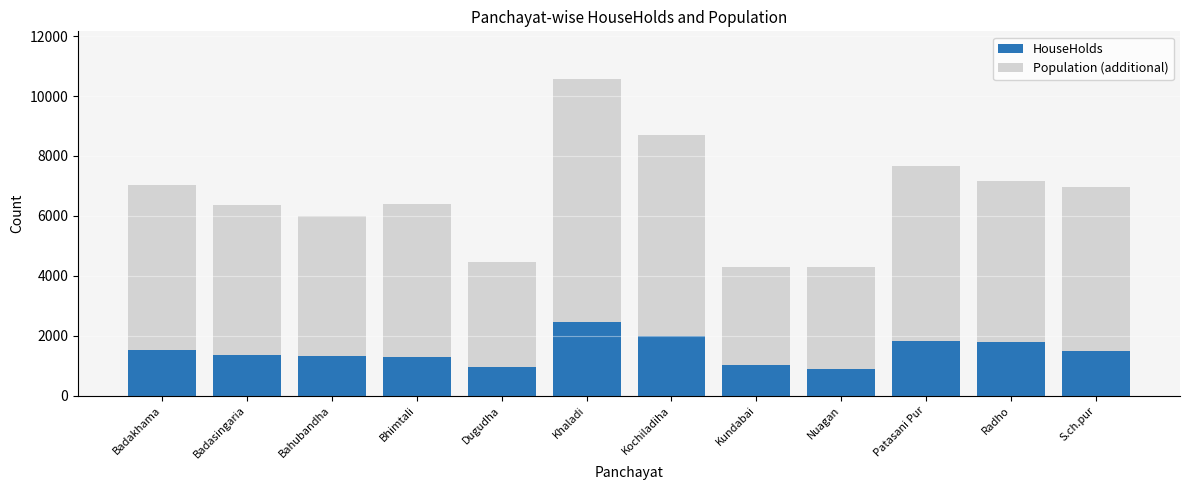

Is it true that HouseHolds equals 591 at Patasani Pur?

False